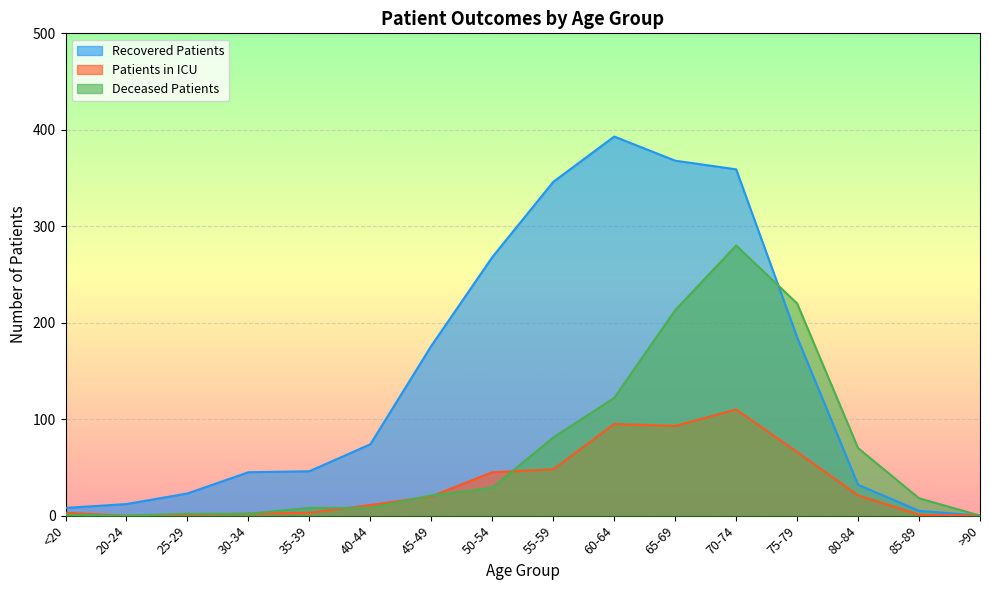

At which label is patients_in_icu closest to 55?

55-59